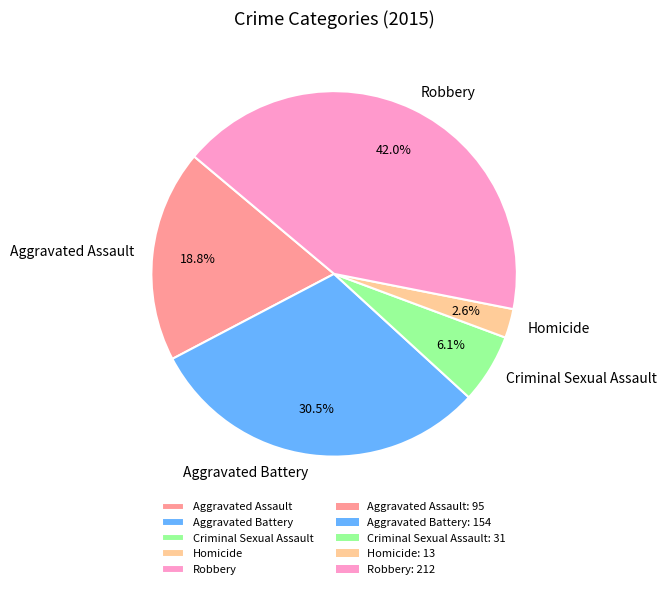

Rank the categories by value from highest to lowest.

Robbery, Aggravated Battery, Aggravated Assault, Criminal Sexual Assault, Homicide